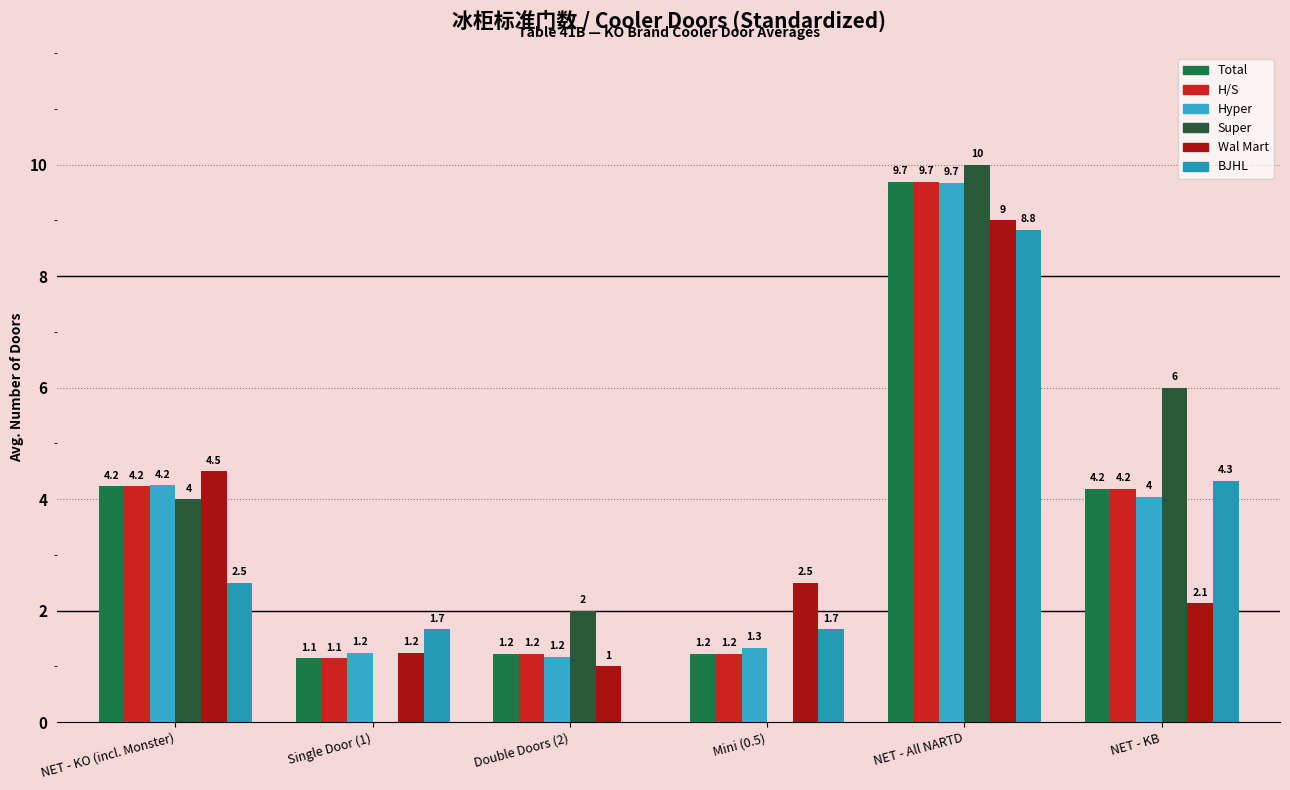

At which label is BJHL closest to 4?

NET - KB